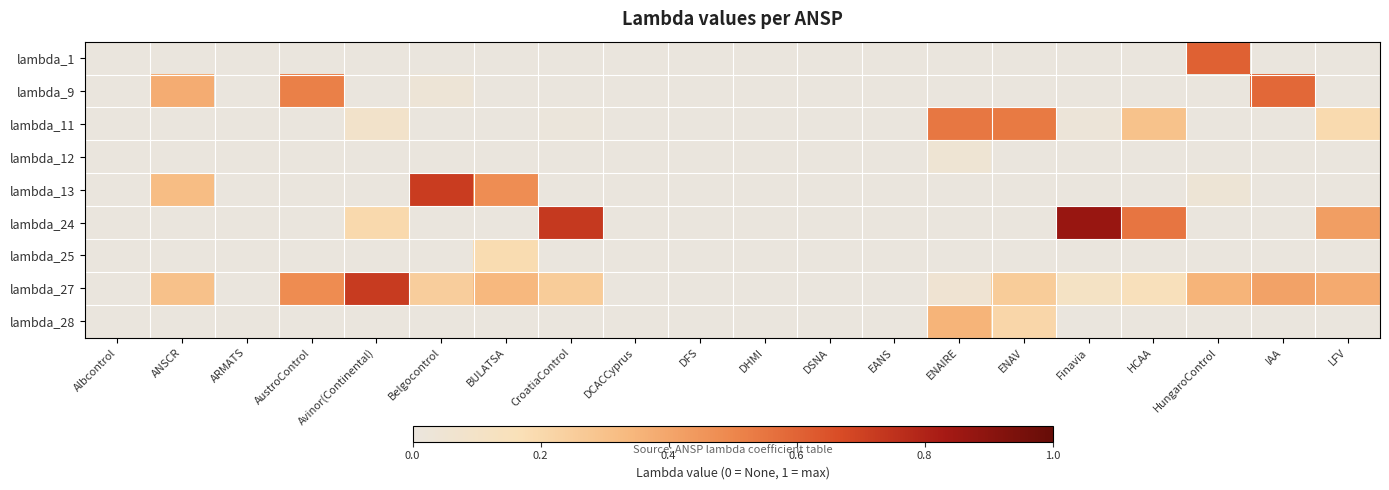

At ARMATS, list the series in order from largest to smallest.

lambda_1, lambda_9, lambda_11, lambda_12, lambda_13, lambda_24, lambda_25, lambda_27, lambda_28